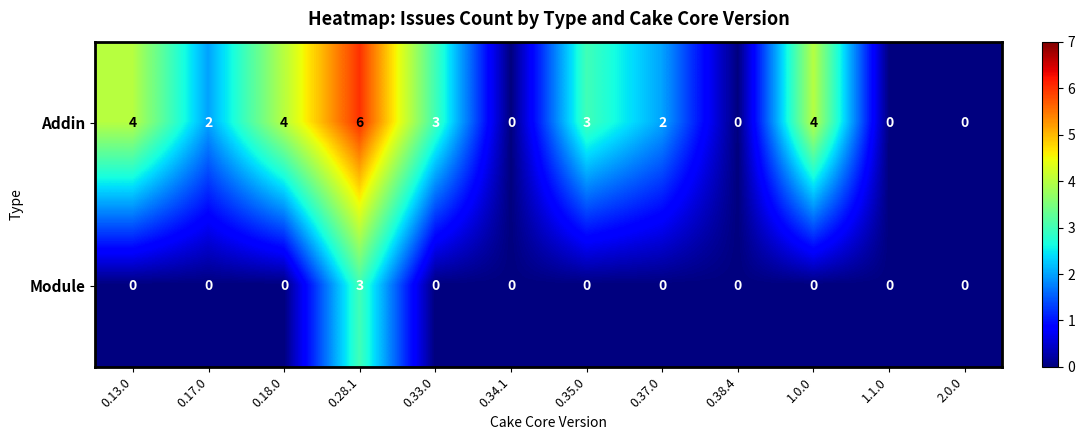

Count the Module values in the range 0 to 1.

11